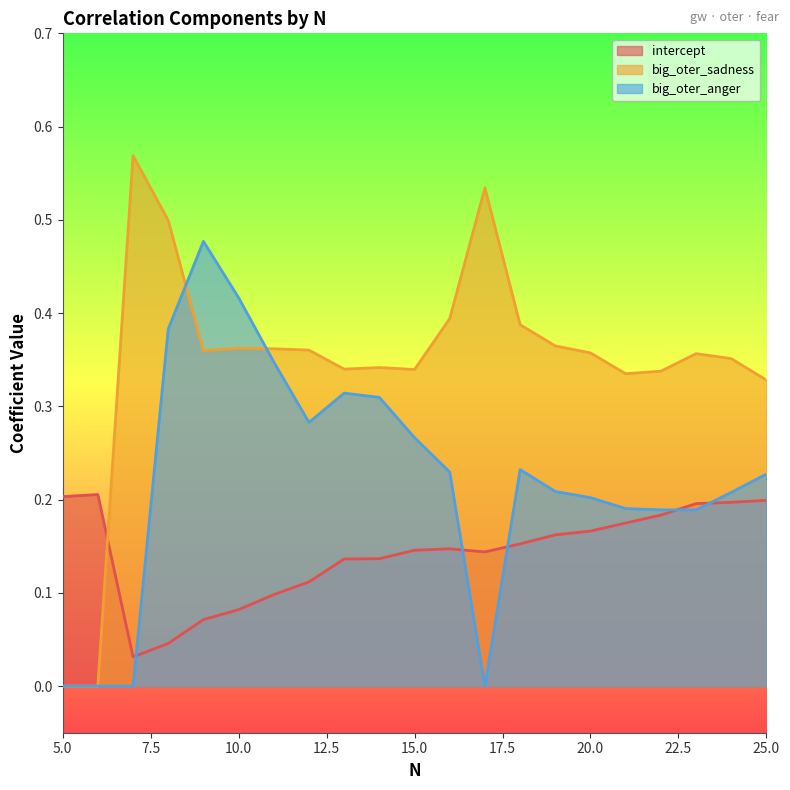

At which label does intercept reach its peak?

6